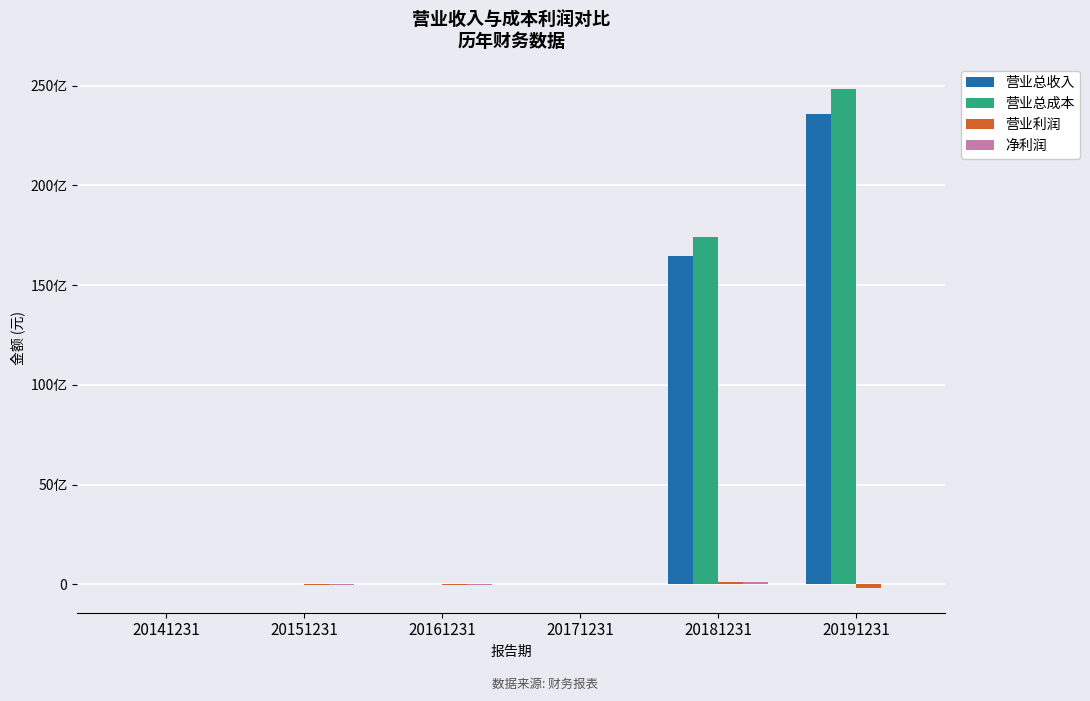

True or false: 营业总成本 has a value of 37796544.8 at 20141231.

False